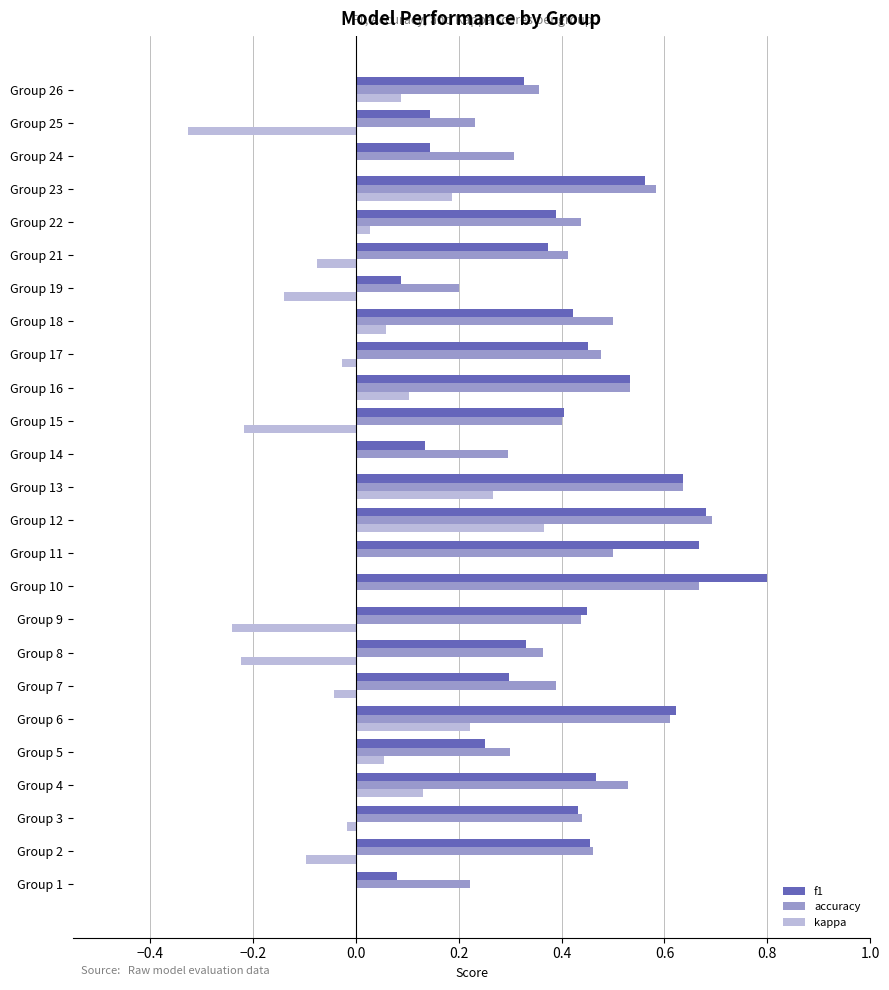

The value of accuracy at Group 26 is 0.4. True or false?

True